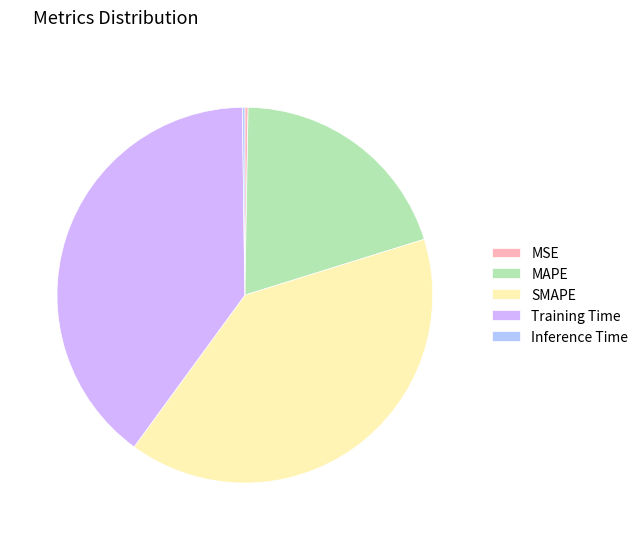

Count the number of slices in the pie.

5